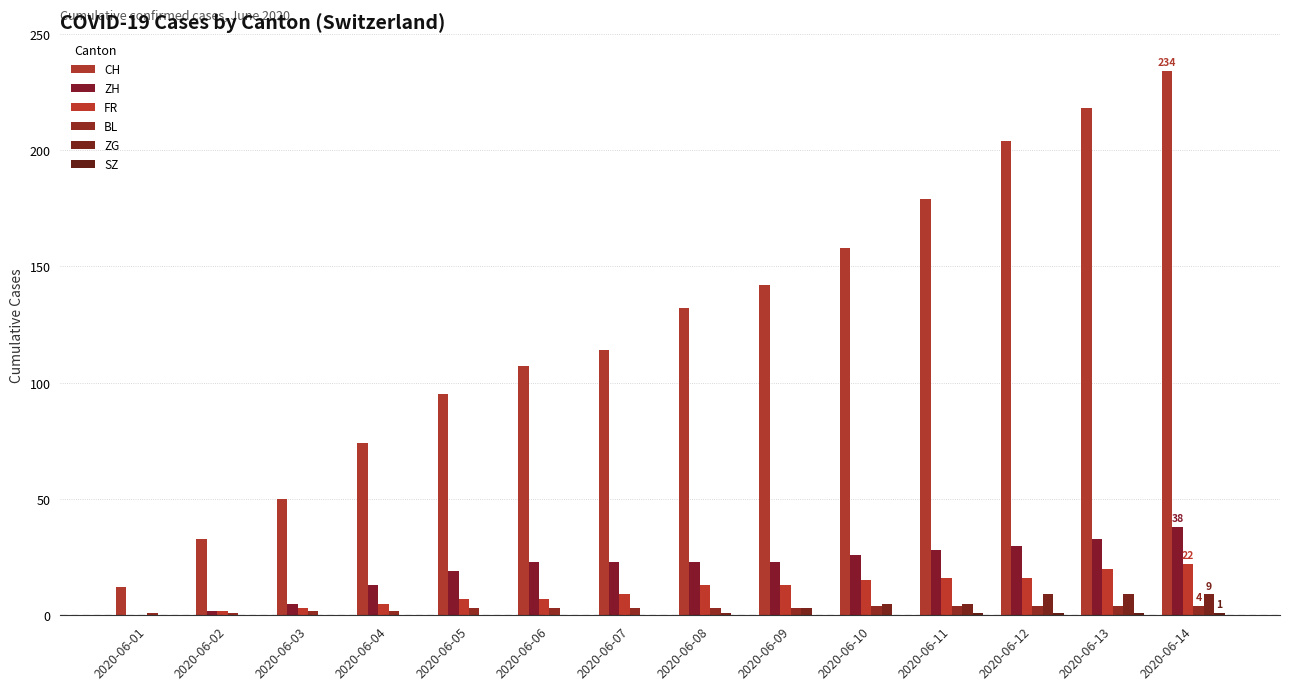

Which series has the largest total across all categories?

CH